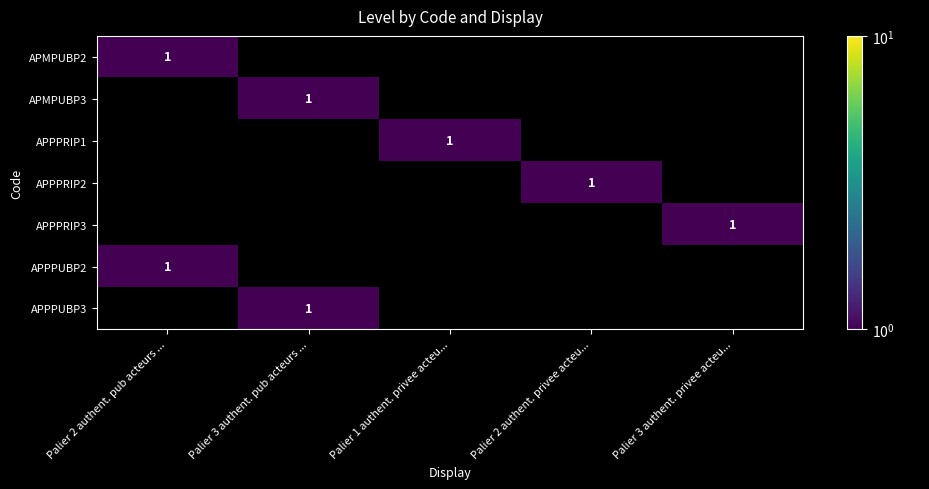

True or false: APPPRIP1 has a value of 0 at Palier 1 authent. privee acteu....

False